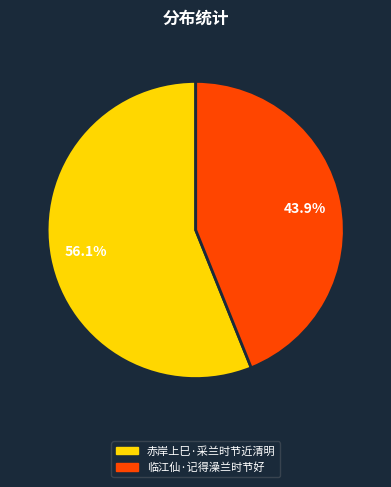

Which category has the biggest portion of the pie?

赤岸上巳·采兰时节近清明